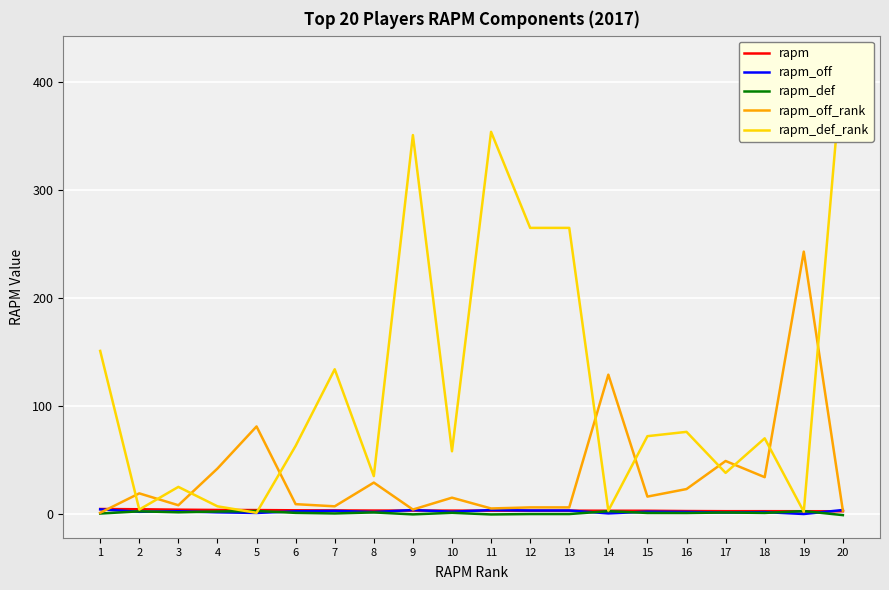

At 9, list the series in order from smallest to largest.

rapm_def, rapm, rapm_off, rapm_off_rank, rapm_def_rank